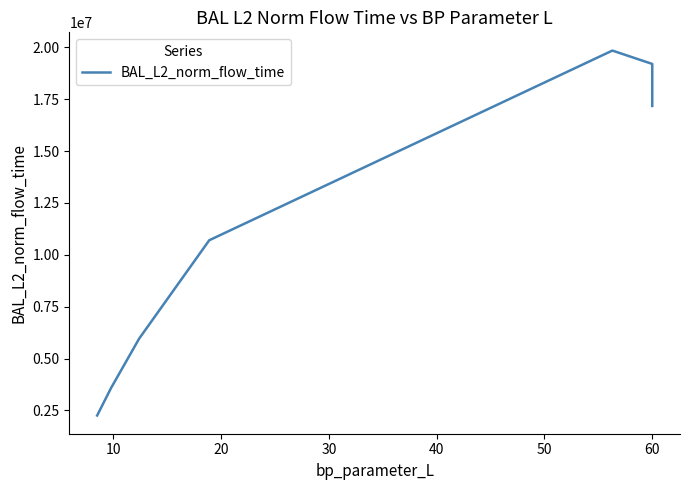

How many data points are above 17172990?

4